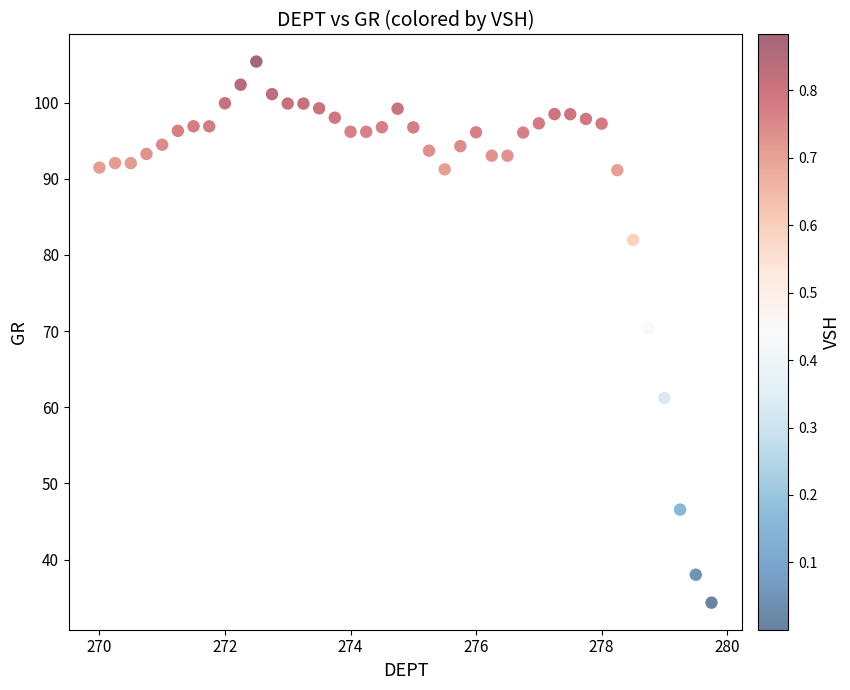

What is the range of Y values (max minus min)?

71.0